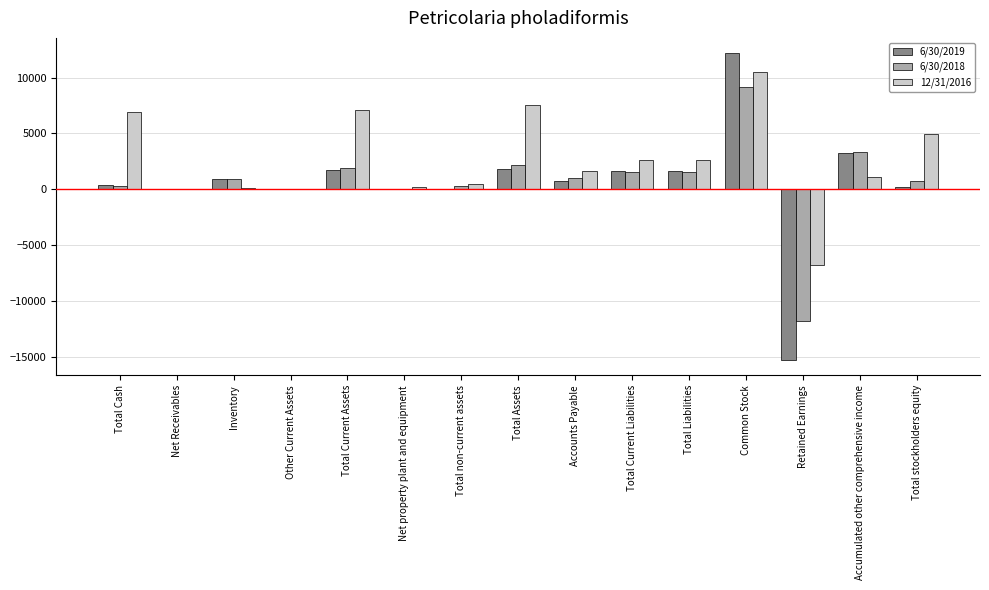

True or false: 12/31/2016 has a value of 1315.0 at Total Liabilities.

False